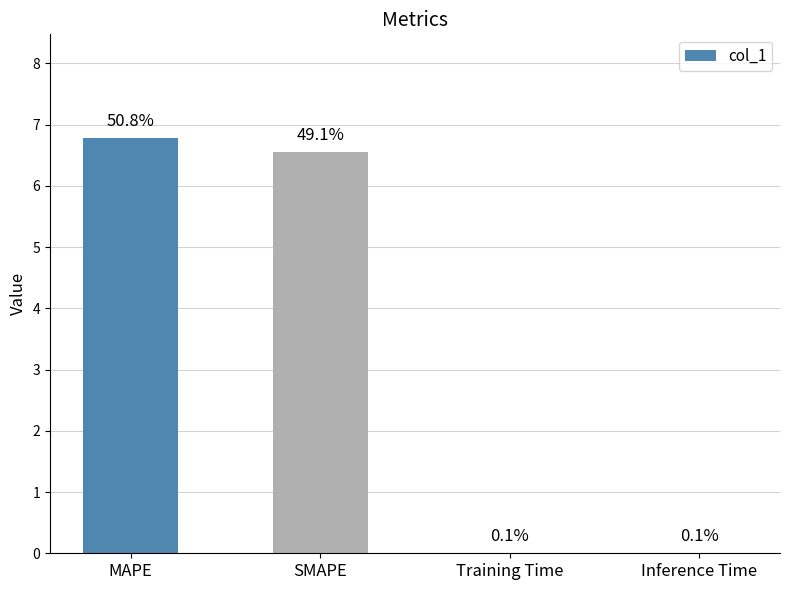

Are the bars horizontal?

No